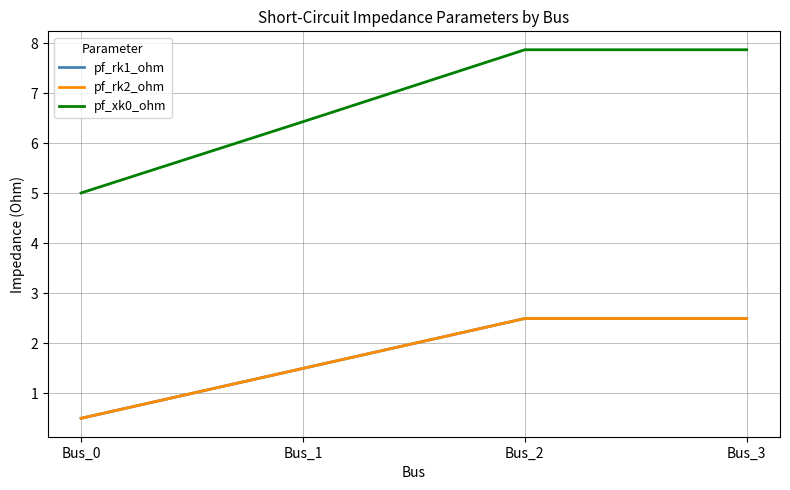

True or false: pf_xk0_ohm and pf_rk1_ohm intersect in this chart.

False